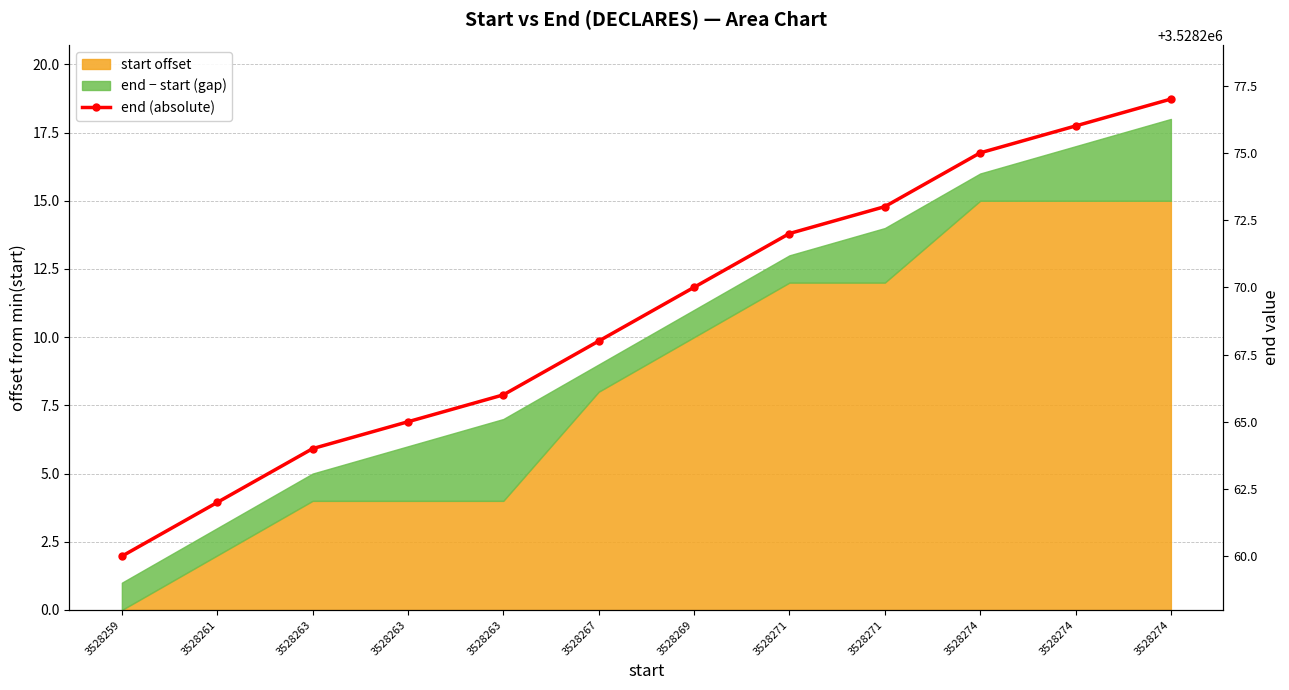

True or false: the data shows 3528277 at 3528274.

True